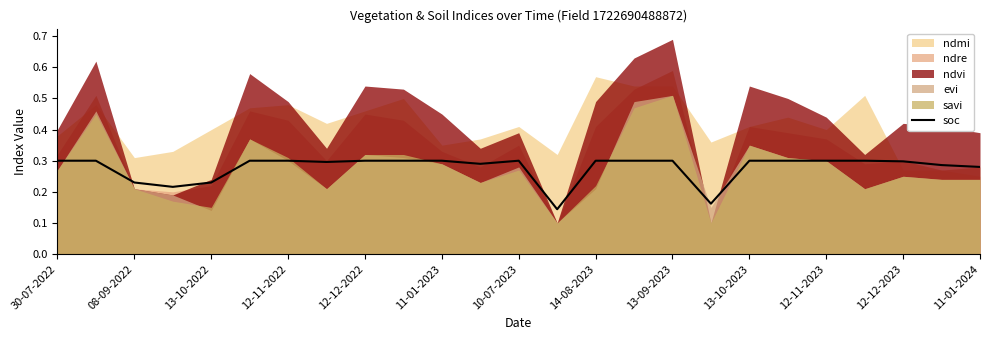

Where is the data nearest to the value 0?

13